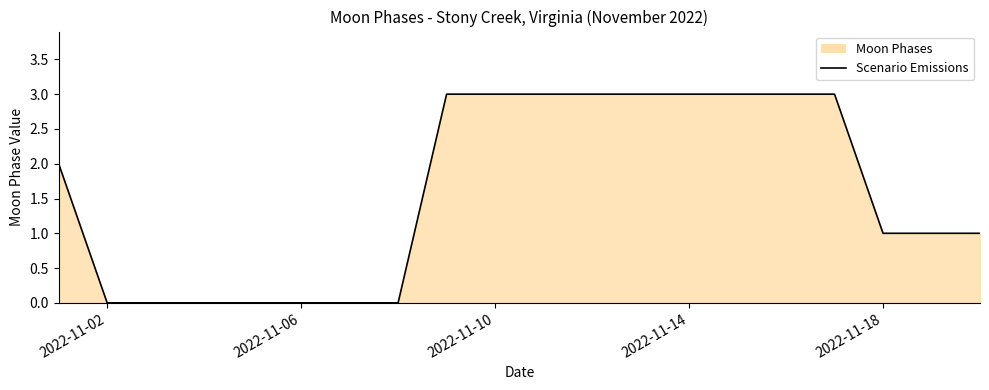

Reading right to left, what are all the values shown in this chart?

1	1	1	3	3	3	3	3	3	3	3	3	0	0	0	0	0	0	0	2